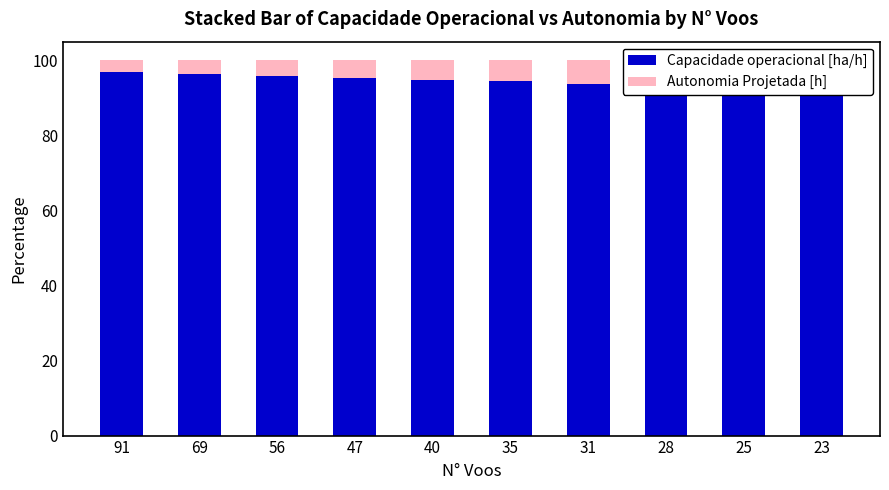

What is the value of the Autonomia Projetada [h] bar at the 8th from the left?

6.7